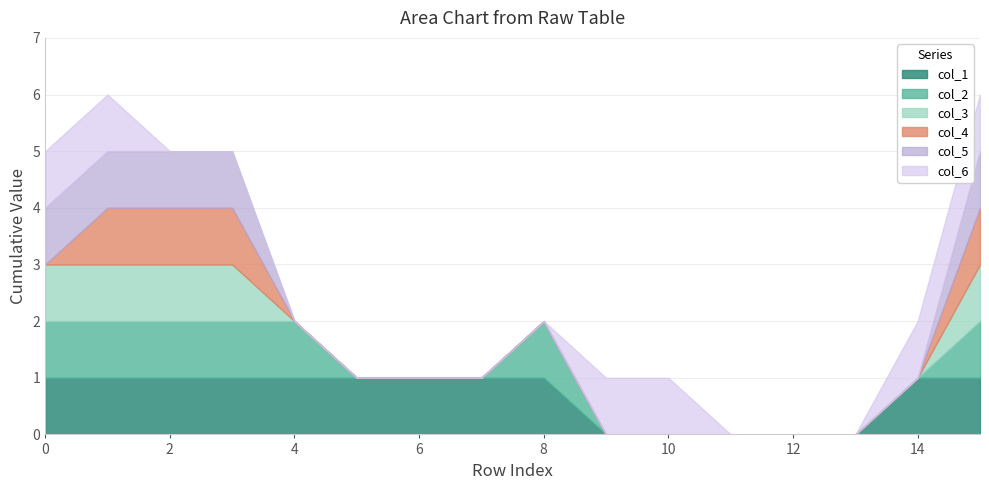

At which category is the sum across all series the highest?

1